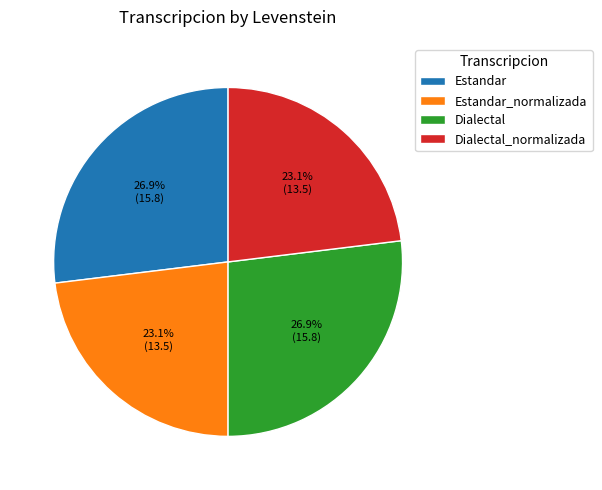

Is there a majority slice in this chart?

No